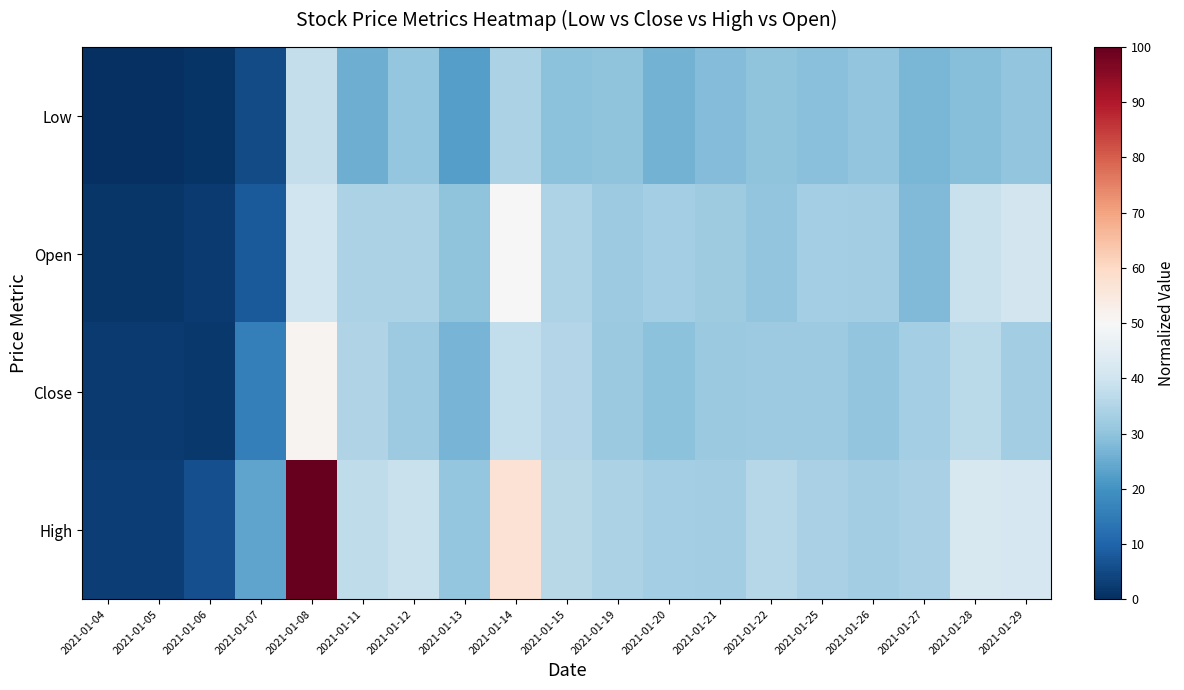

Reading right to left, transcribe all the data shown in this chart.

Low: 2021-01-29=30.2	2021-01-28=28.8	2021-01-27=27.0	2021-01-26=30.2	2021-01-25=29.1	2021-01-22=30.0	2021-01-21=28.5	2021-01-20=26.4	2021-01-19=29.9	2021-01-15=29.6	2021-01-14=34.3	2021-01-13=22.6	2021-01-12=30.8	2021-01-11=25.5	2021-01-08=38.1	2021-01-07=5.4	2021-01-06=1.0	2021-01-05=0.1	2021-01-04=0.0
Open: 2021-01-29=40.8	2021-01-28=39.0	2021-01-27=27.9	2021-01-26=32.6	2021-01-25=32.8	2021-01-22=30.2	2021-01-21=32.2	2021-01-20=32.8	2021-01-19=31.7	2021-01-15=34.6	2021-01-14=49.8	2021-01-13=29.9	2021-01-12=34.0	2021-01-11=34.0	2021-01-08=39.9	2021-01-07=7.9	2021-01-06=2.2	2021-01-05=1.3	2021-01-04=1.3
Close: 2021-01-29=32.6	2021-01-28=36.4	2021-01-27=32.8	2021-01-26=30.2	2021-01-25=32.0	2021-01-22=31.7	2021-01-21=31.4	2021-01-20=29.6	2021-01-19=31.4	2021-01-15=35.2	2021-01-14=37.8	2021-01-13=26.7	2021-01-12=32.0	2021-01-11=34.9	2021-01-08=51.5	2021-01-07=15.8	2021-01-06=1.9	2021-01-05=2.2	2021-01-04=2.2
High: 2021-01-29=41.6	2021-01-28=41.9	2021-01-27=33.7	2021-01-26=32.6	2021-01-25=33.7	2021-01-22=35.8	2021-01-21=32.6	2021-01-20=32.8	2021-01-19=34.3	2021-01-15=36.1	2021-01-14=57.4	2021-01-13=30.5	2021-01-12=39.0	2021-01-11=37.2	2021-01-08=100.0	2021-01-07=23.8	2021-01-06=6.0	2021-01-05=3.1	2021-01-04=3.1